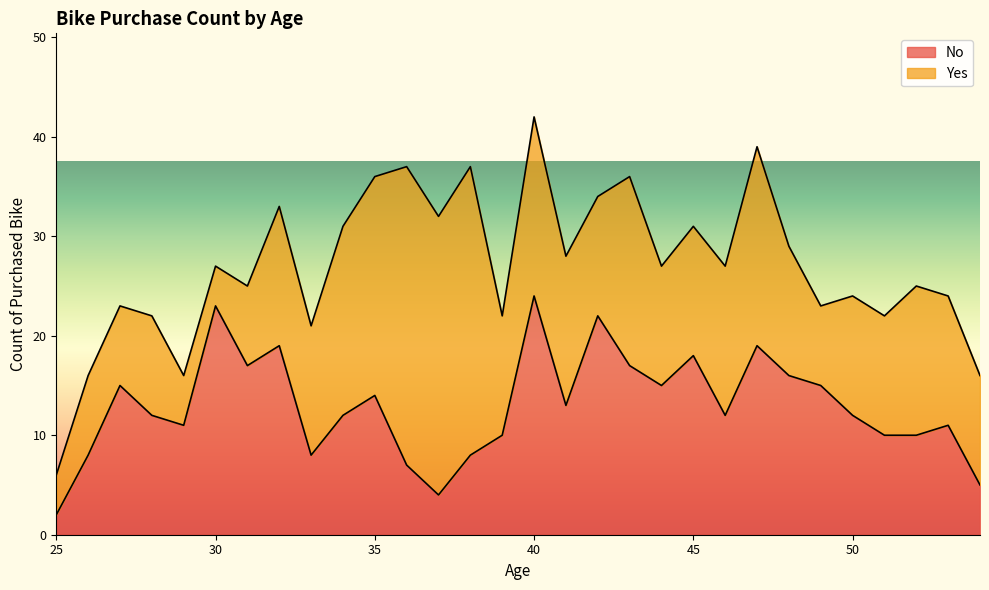

Reading left to right, what are all the values shown in this chart?

2	8	15	12	11	23	17	19	8	12	14	7	4	8	10	24	13	22	17	15	18	12	19	16	15	12	10	10	11	5